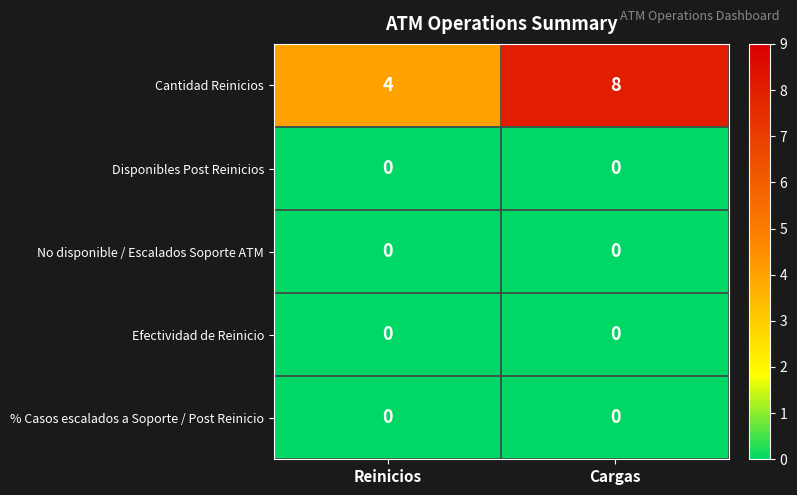

What is the total value across all series at Cargas?

8